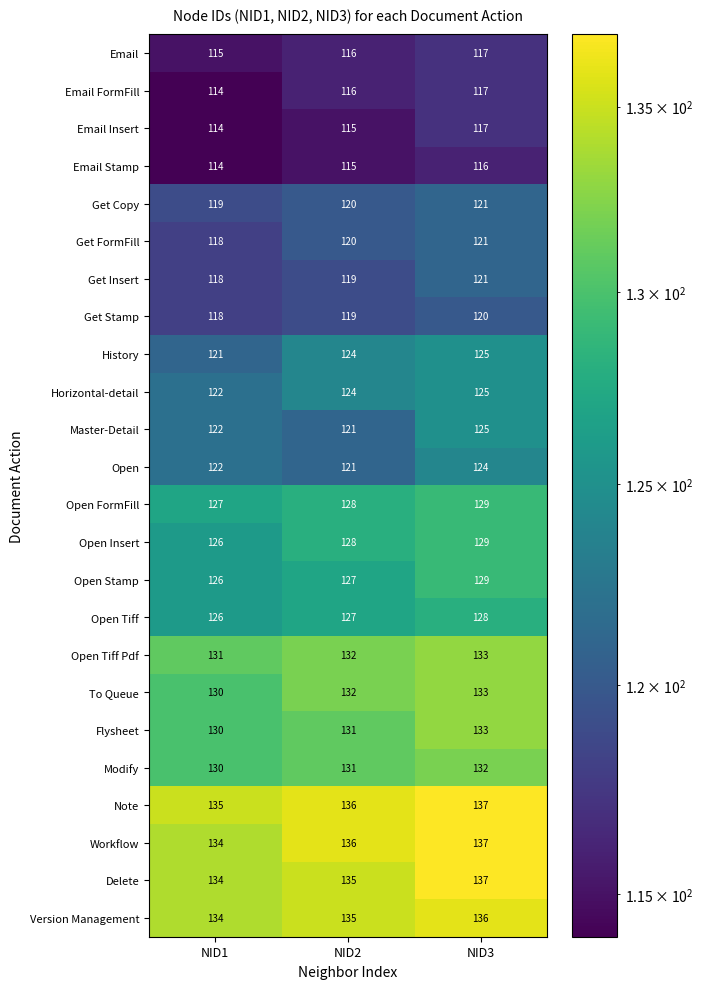

What is the sum of all Open Insert values?

383